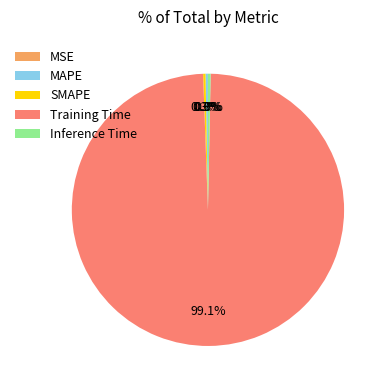

Which slice is the largest?

Training Time